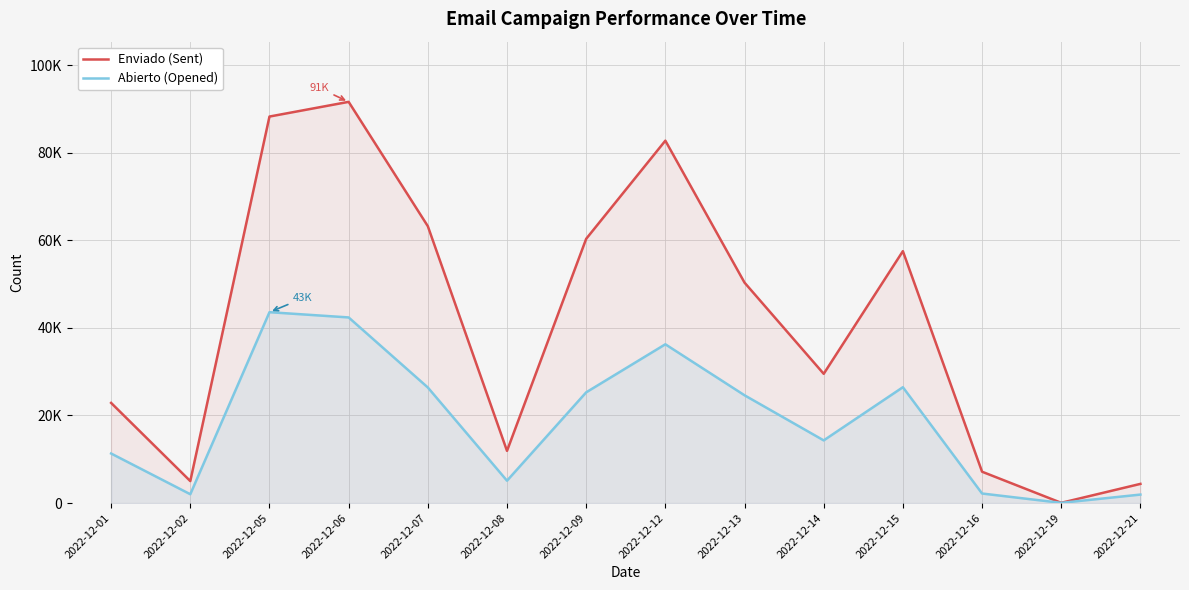

What is the total value across all series at 2022-12-21?

6329